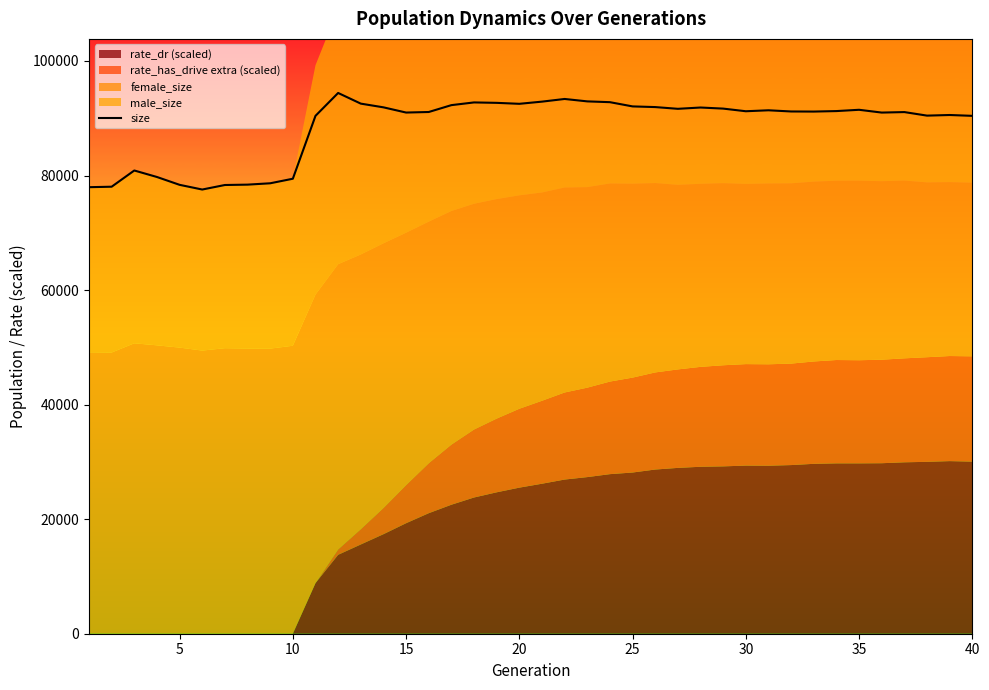

How many points are lower than both their immediate neighbors (excluding endpoints)?

8